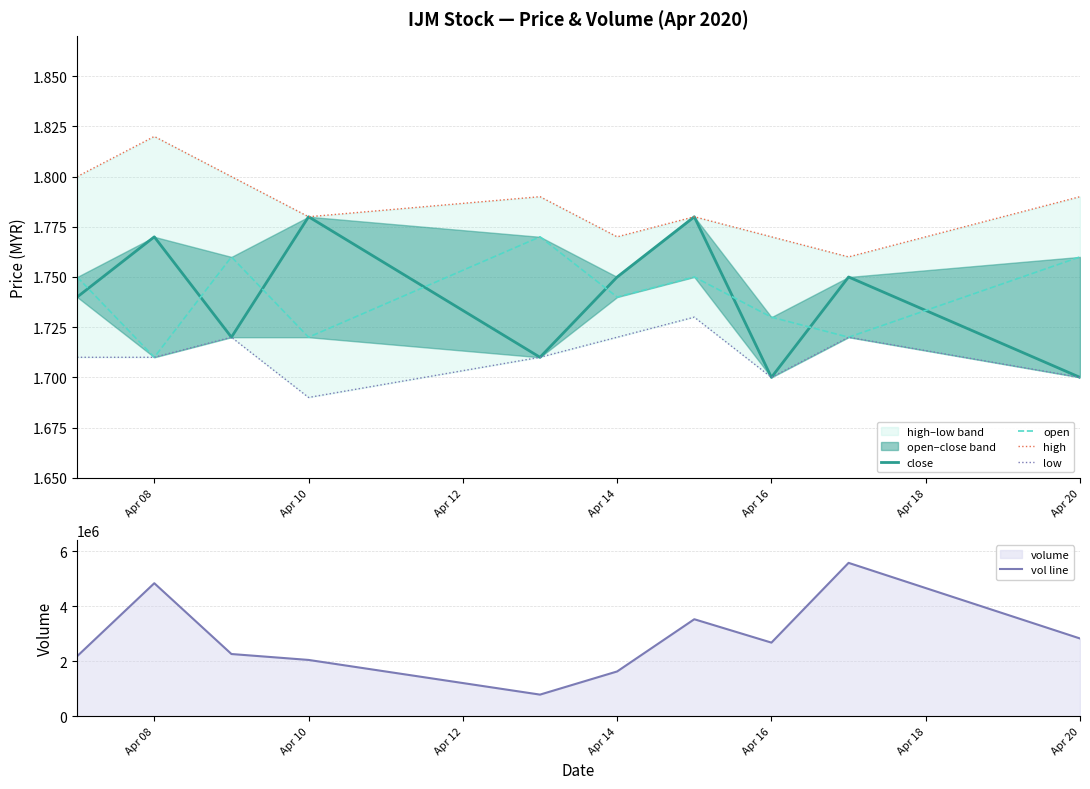

The value of vol line at Apr 10 is 3660233. True or false?

False